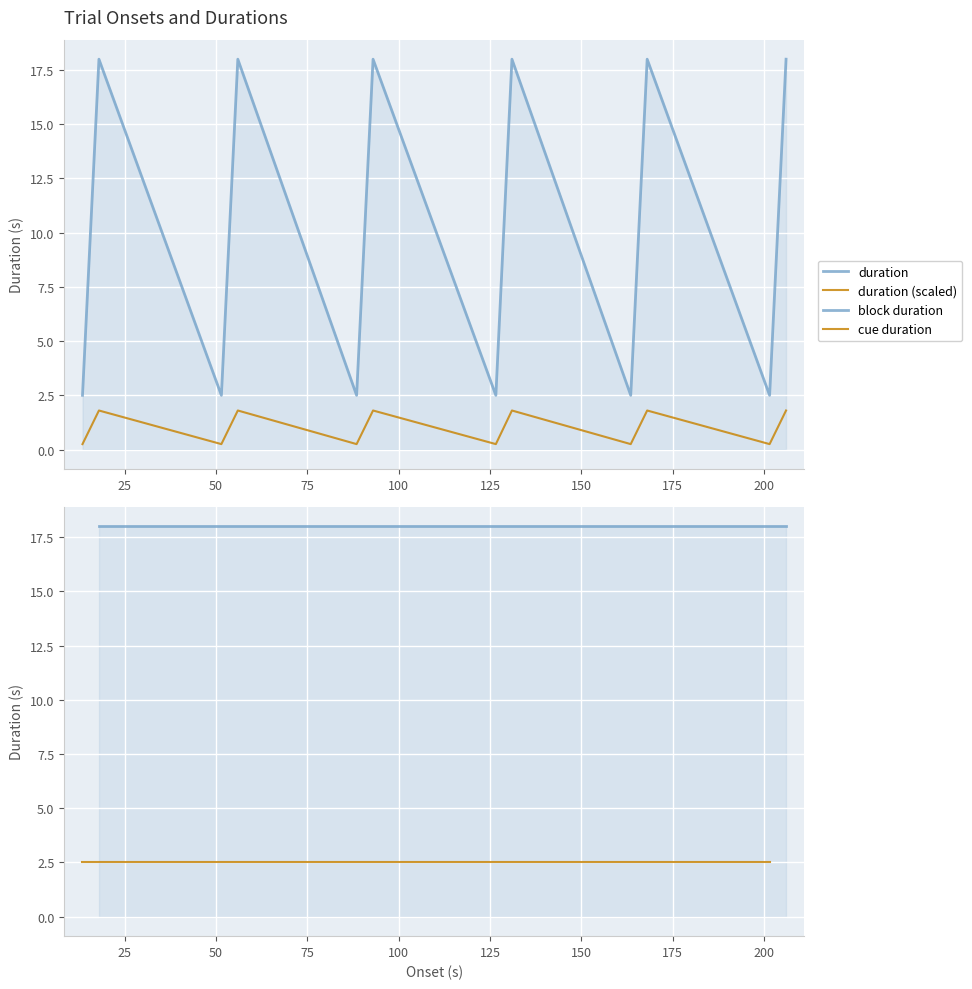

What is the label of the 5th point from the left?

88.5